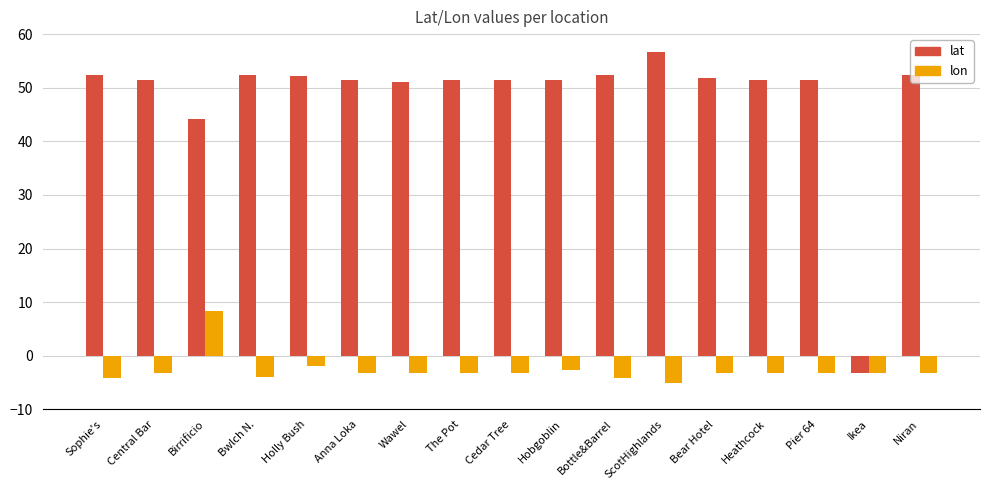

List the series in order of their peak value, lowest first.

lon, lat